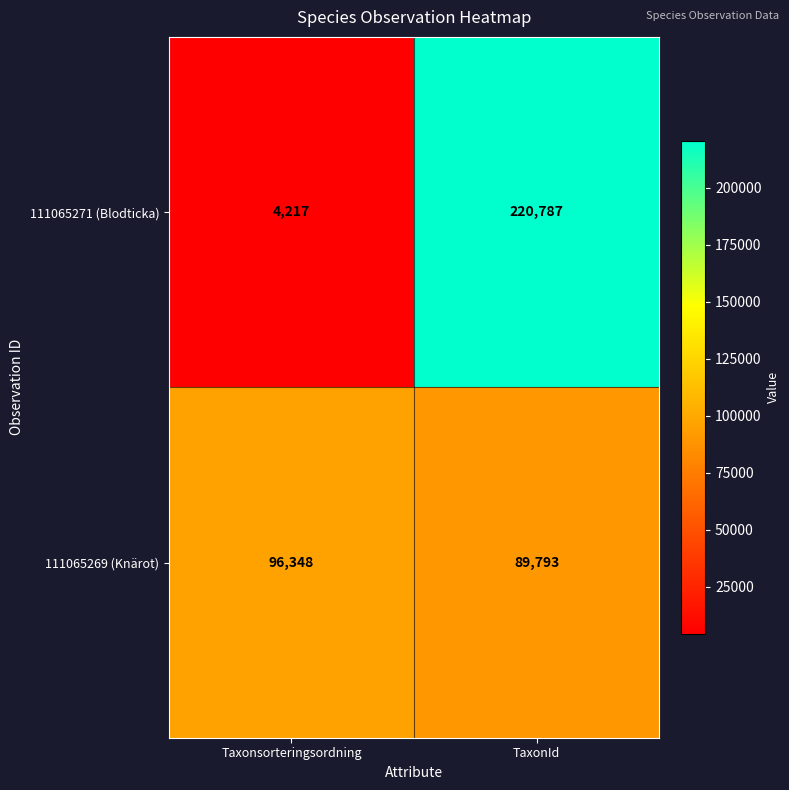

At which label is 111065269 (Knärot) closest to 93070?

TaxonId